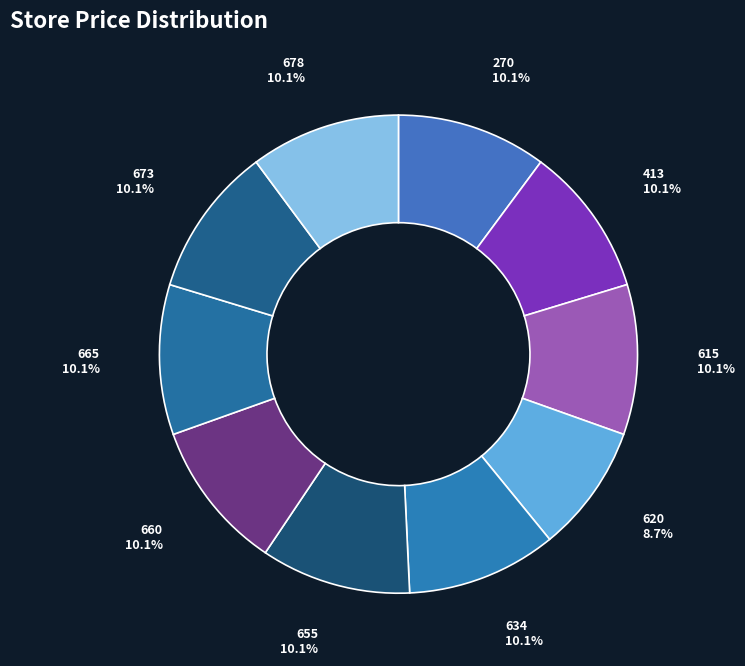

Is there a majority slice in this chart?

No